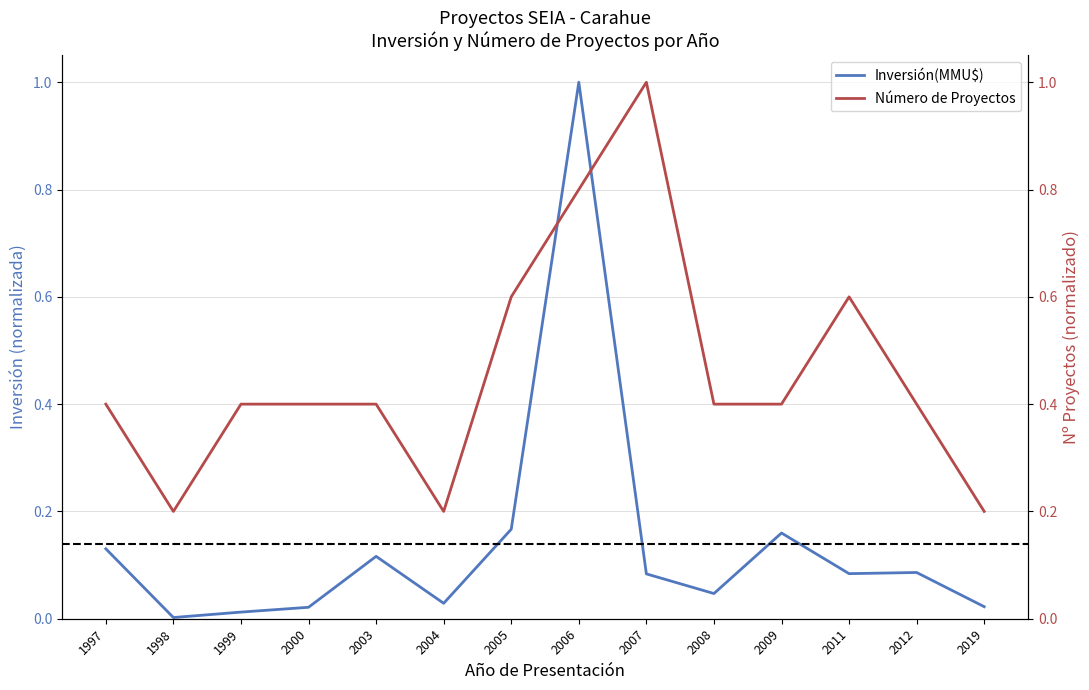

Count the number of categories in the chart.

14